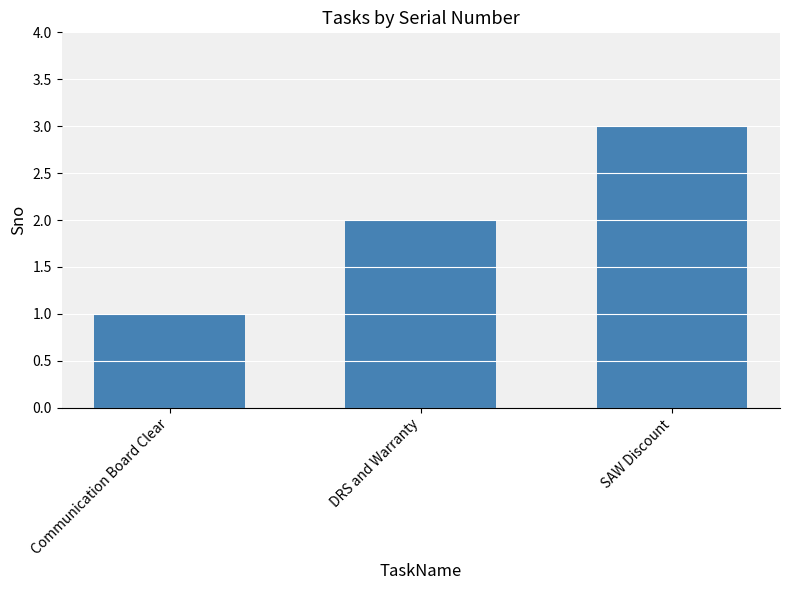

What is the label of the 2nd bar from the right?

DRS and Warranty